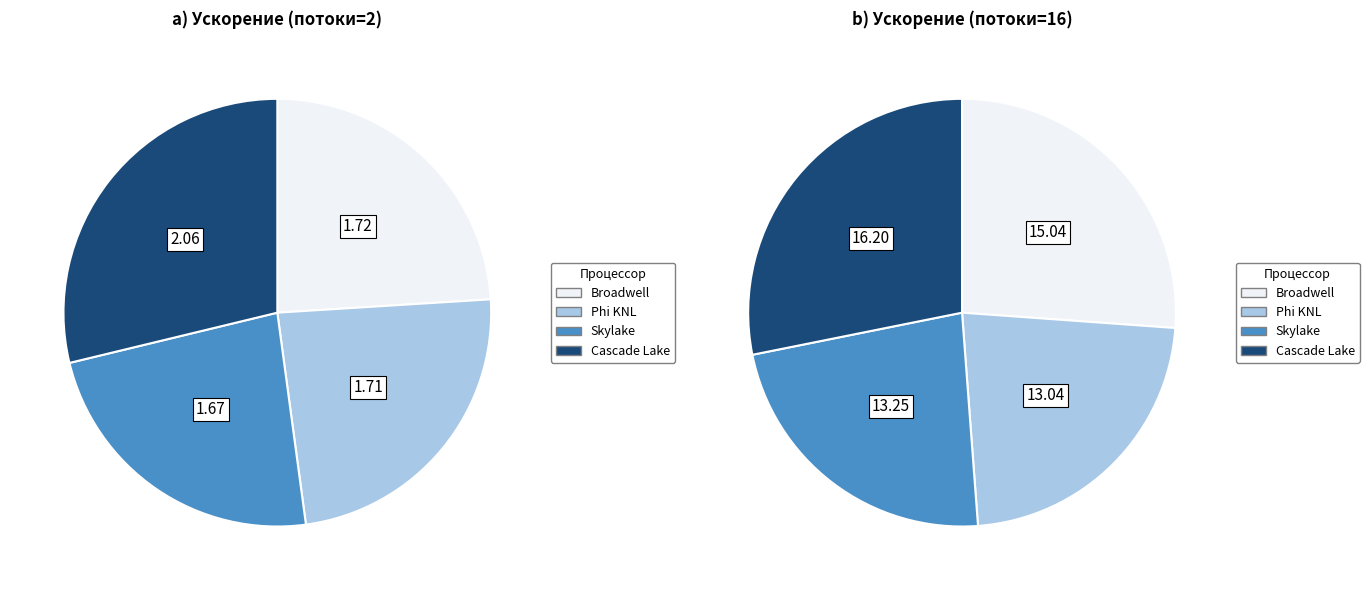

Is it true that Cascade Lake is 47% of the pie?

False